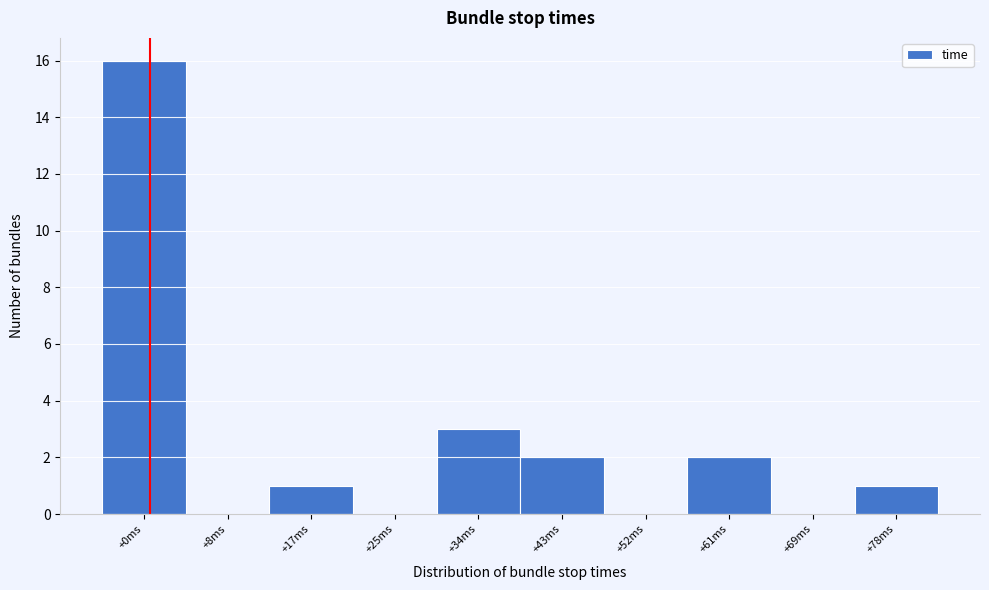

Reading left to right, transcribe all the data shown in this chart.

+0ms=16	+8ms=0	+17ms=1	+25ms=0	+34ms=3	+43ms=2	+52ms=0	+61ms=2	+69ms=0	+78ms=1